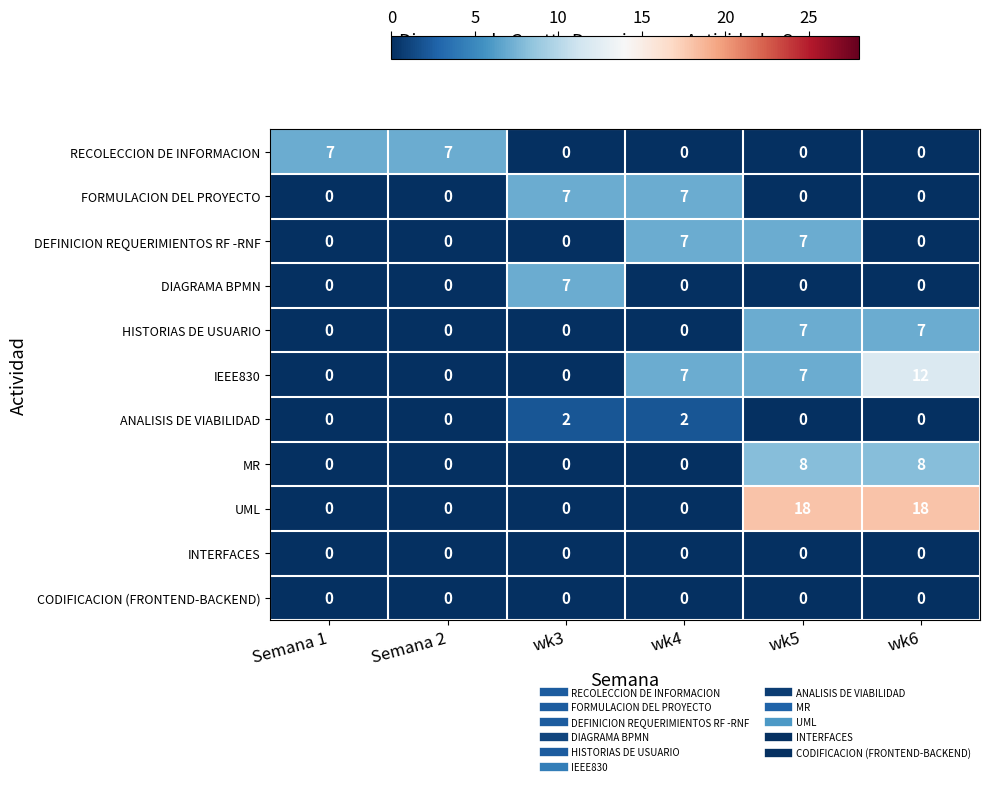

The RECOLECCION DE INFORMACION series shows -4 at wk6. True or false?

False